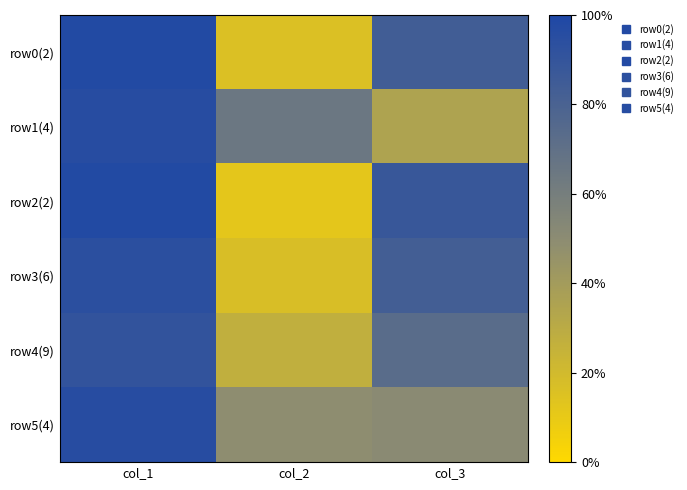

At which category does the chart reach its peak across all series?

col_1